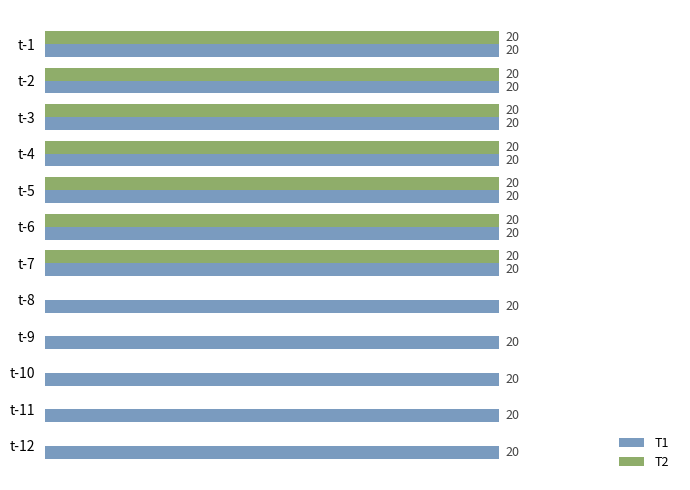

Is the value of T2 at t-9 greater than the value of T1 at t-1?

No